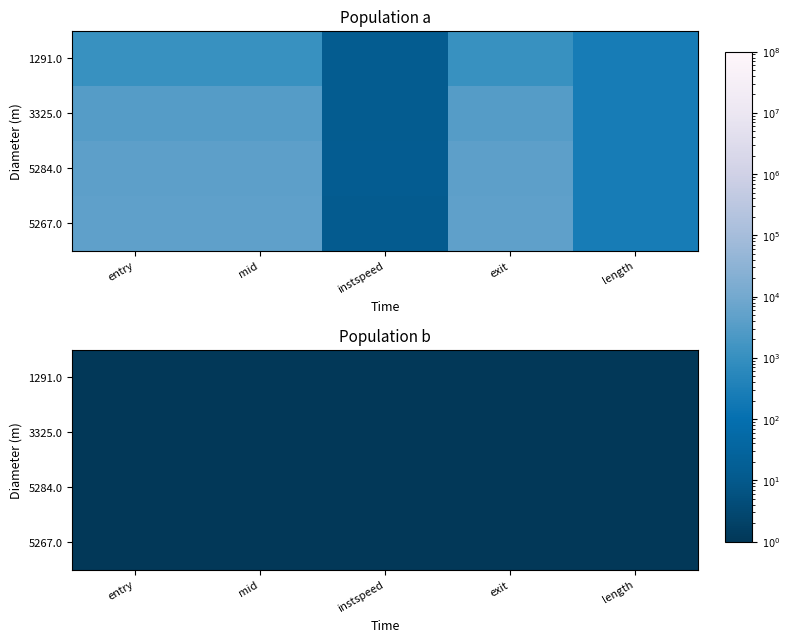

What is the highest value of the 1291.0 series?

1130.5